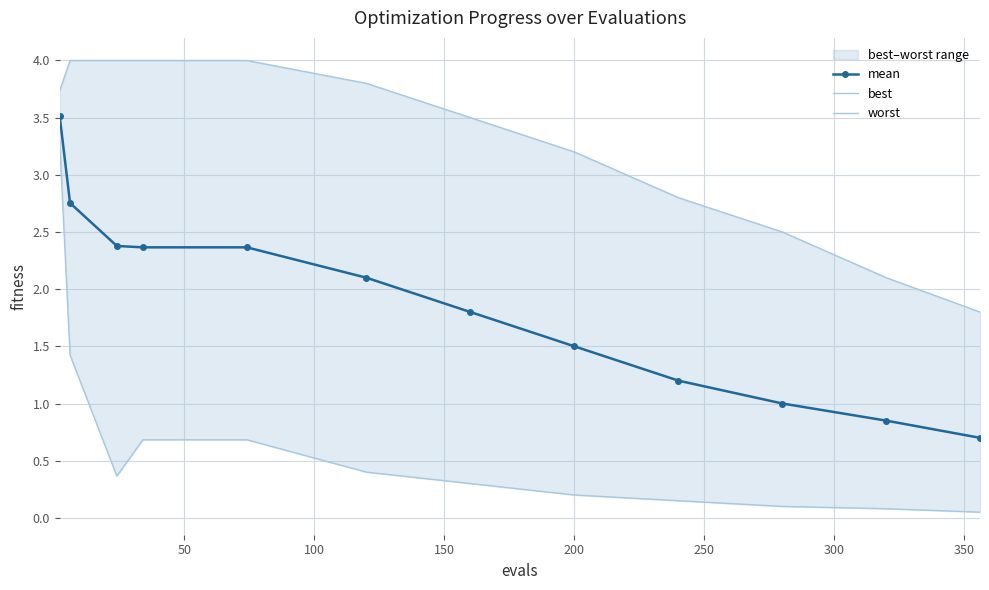

Does the chart have visible grid lines?

Yes